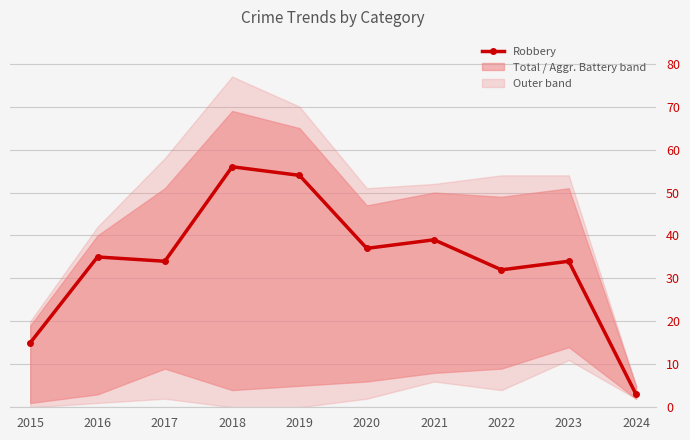

Between 2023 and 2019, which is larger?

2019